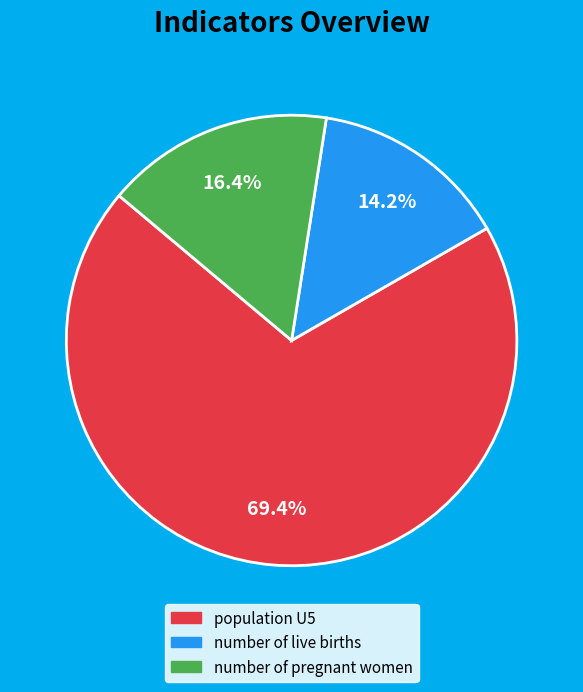

How many segments does this pie chart have?

3